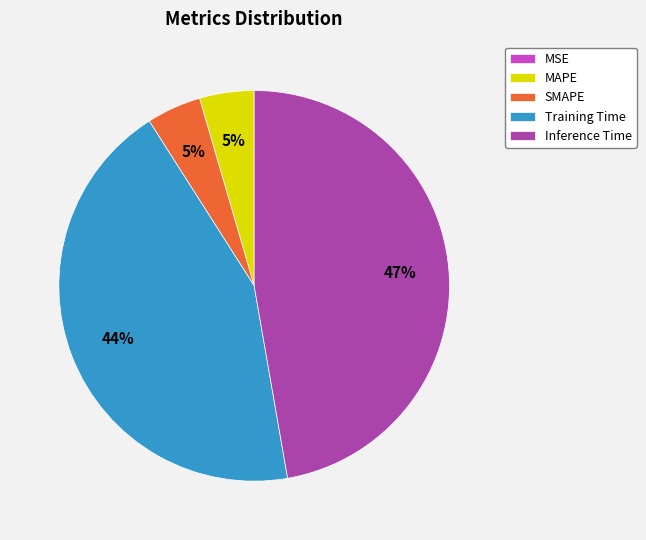

Which category has the biggest portion of the pie?

Inference Time